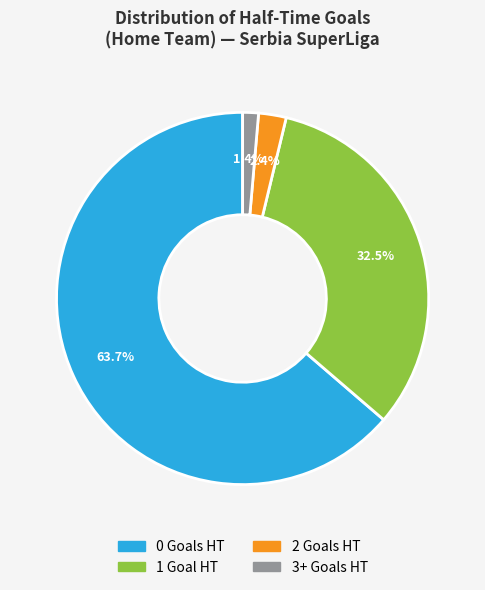

Is 1 the majority of the pie?

No